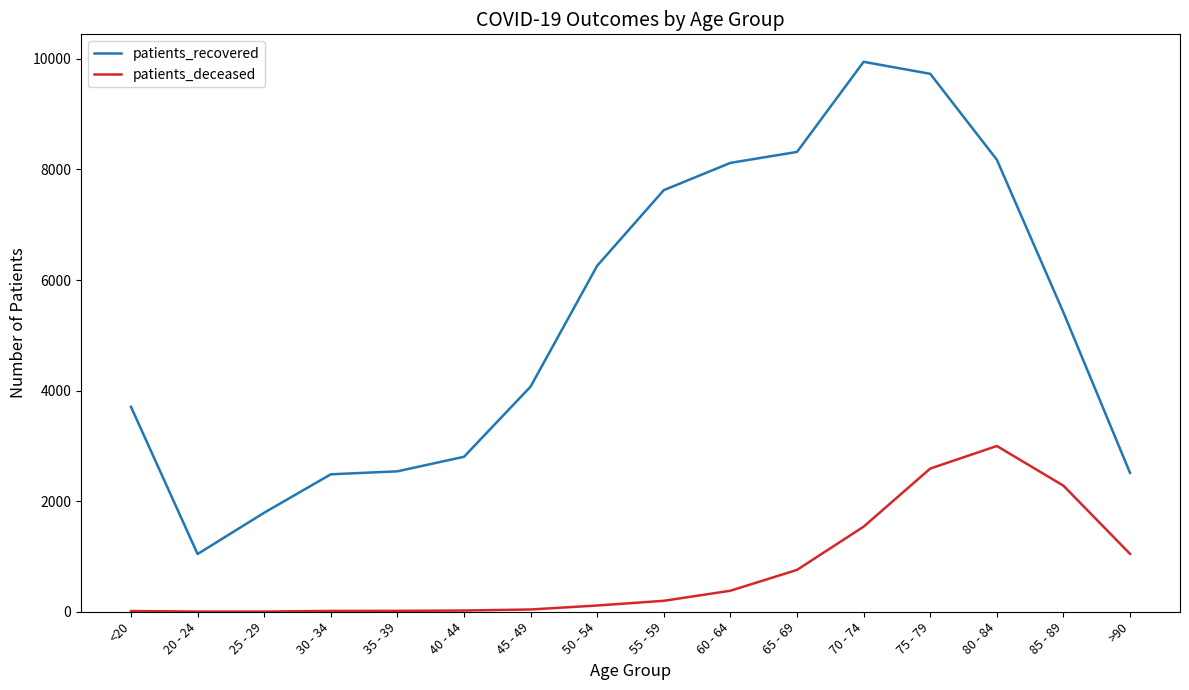

True or false: patients_recovered has a value of 2406 at 80 - 84.

False